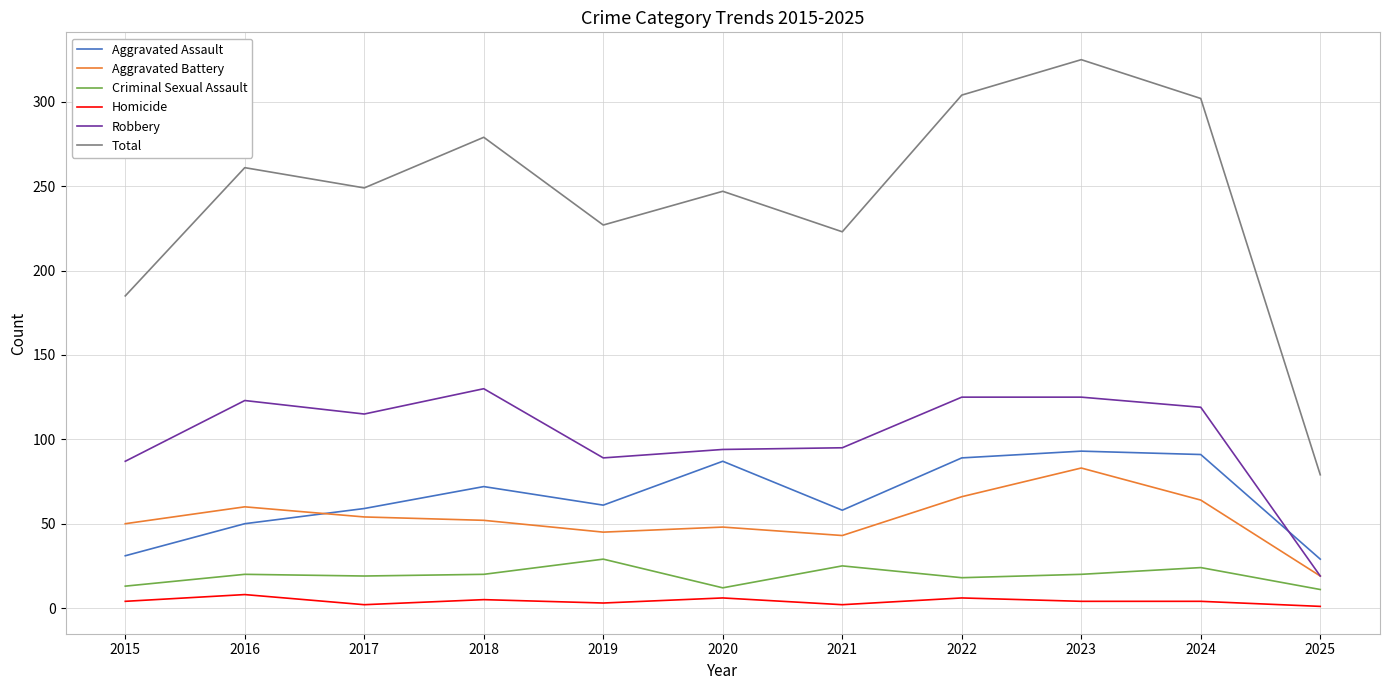

Where is the first local maximum for Homicide?

2016